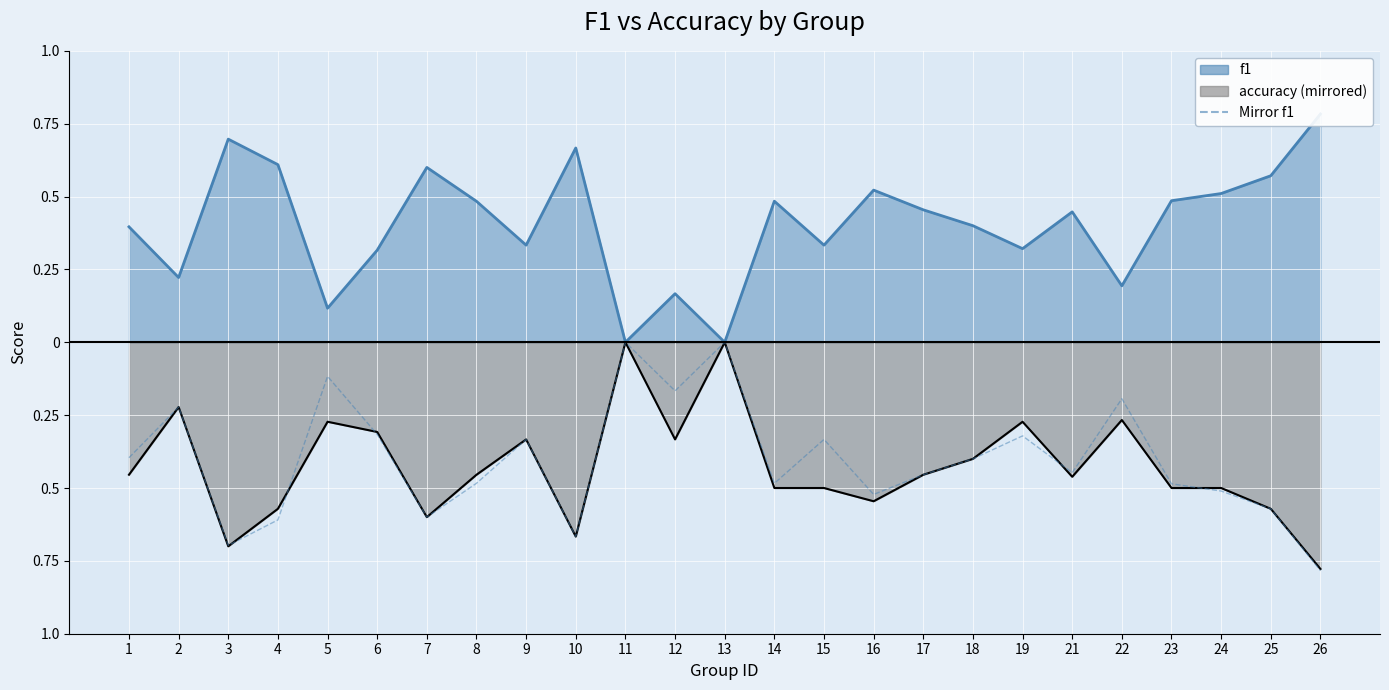

Reading left to right, transcribe all the data shown in this chart.

1=-0.4	2=-0.2	3=-0.7	4=-0.6	5=-0.1	6=-0.3	7=-0.6	8=-0.5	9=-0.3	10=-0.7	11=-0.0	12=-0.2	13=-0.0	14=-0.5	15=-0.3	16=-0.5	17=-0.5	18=-0.4	19=-0.3	21=-0.4	22=-0.2	23=-0.5	24=-0.5	25=-0.6	26=-0.8